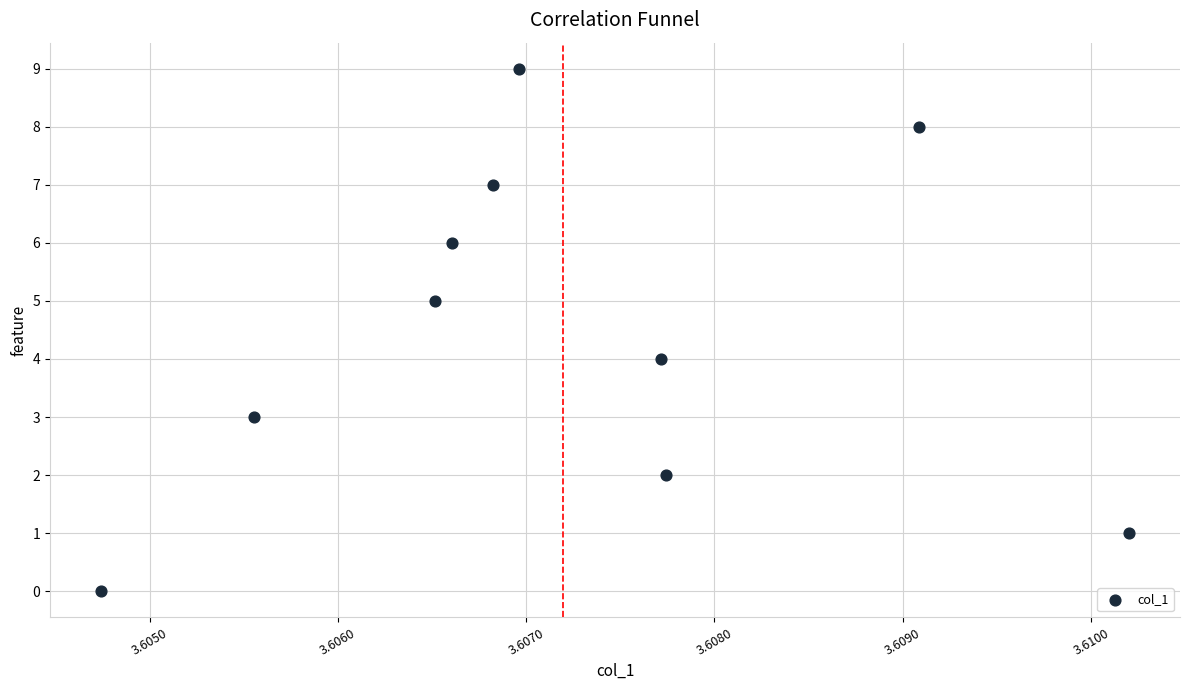

What is the range of Y values (max minus min)?

9